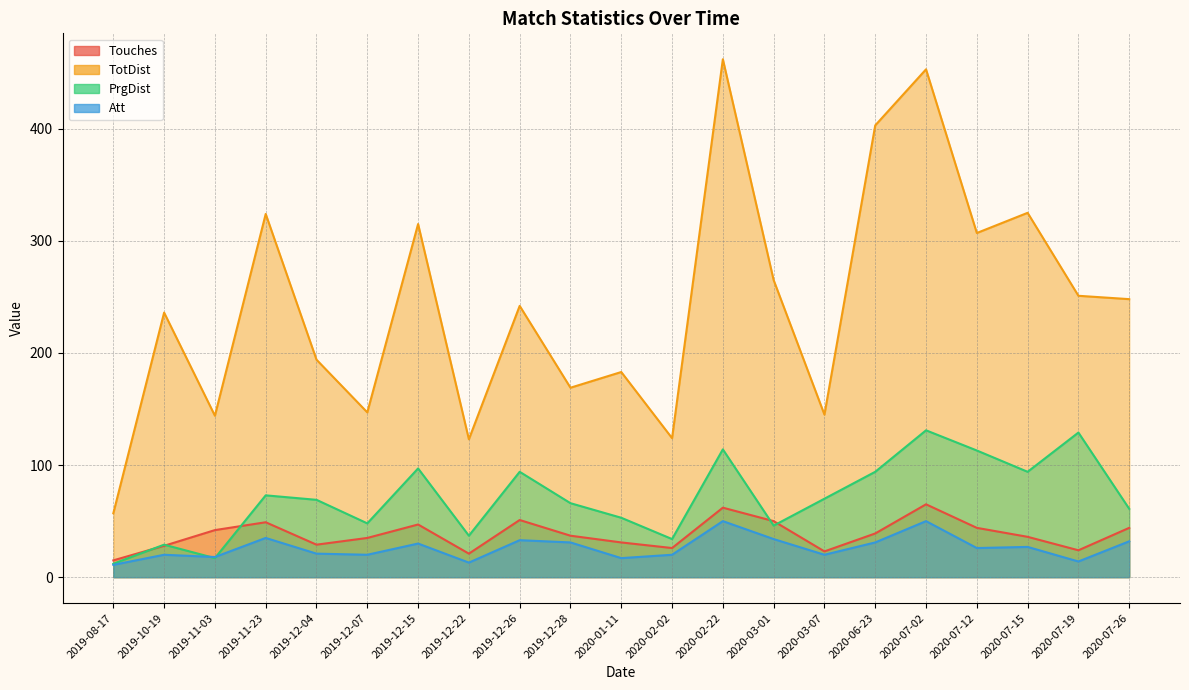

Does the chart have visible grid lines?

Yes